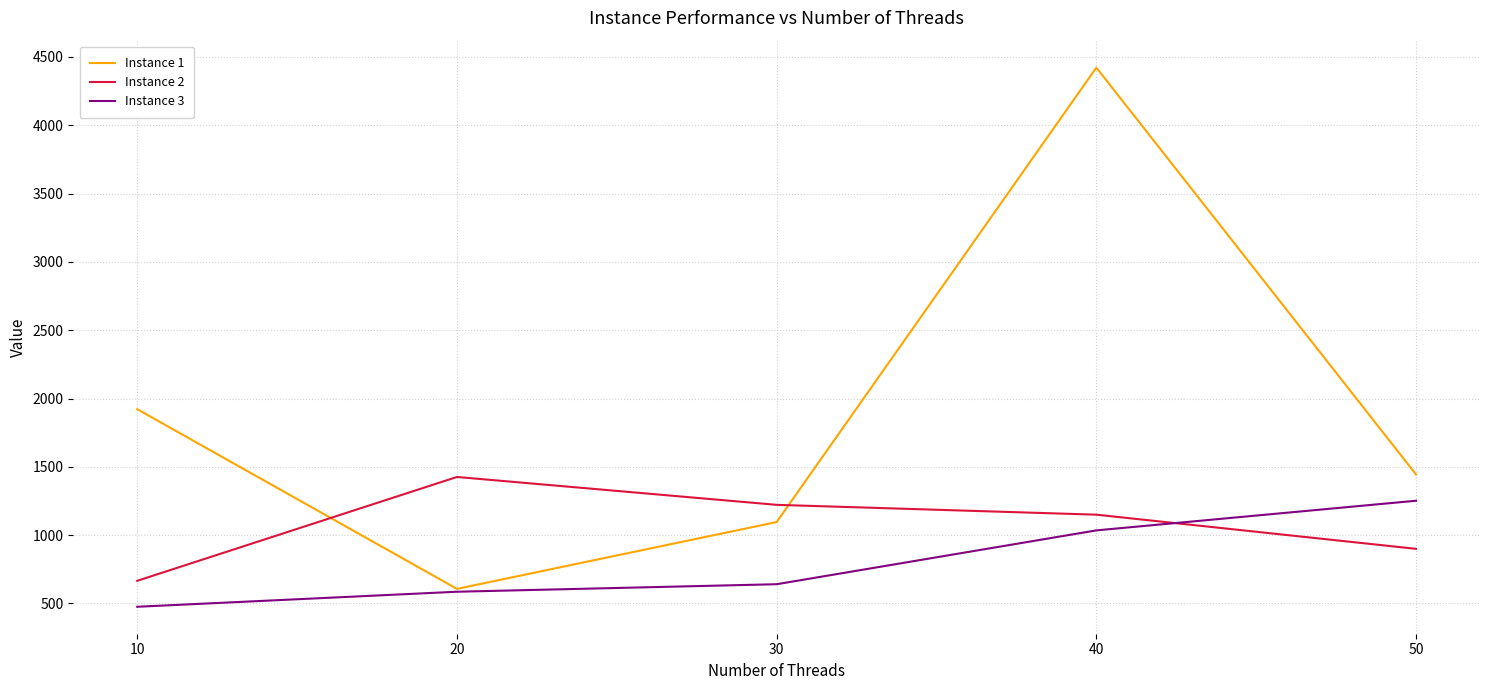

The value of Instance 2 at 10 is 666. True or false?

True